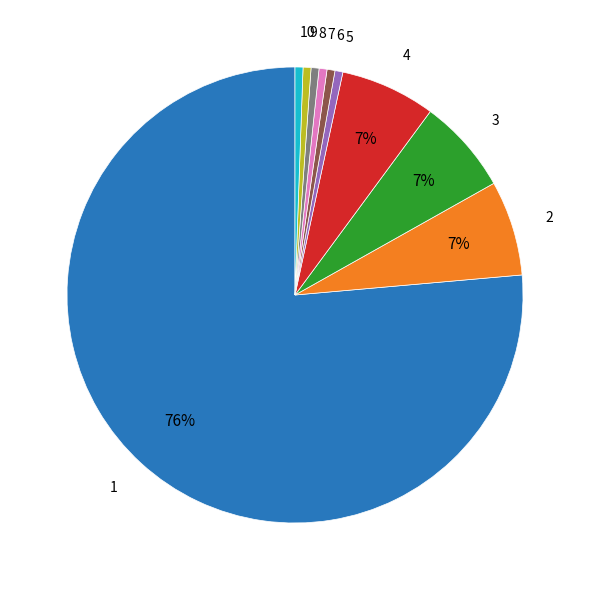

Is there any slice that represents more than half of the pie?

Yes